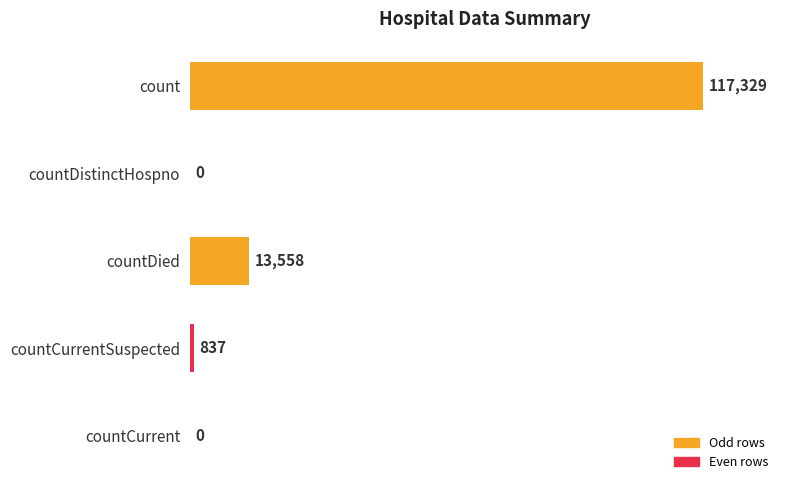

How many distinct data groups are displayed?

1